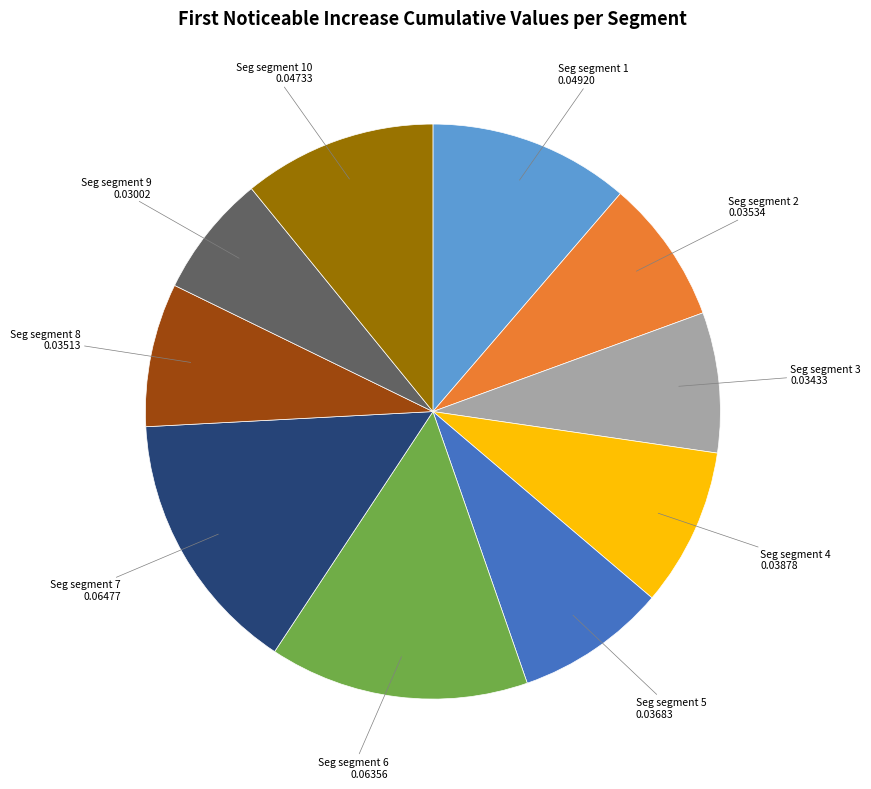

Does any single category account for the majority?

No